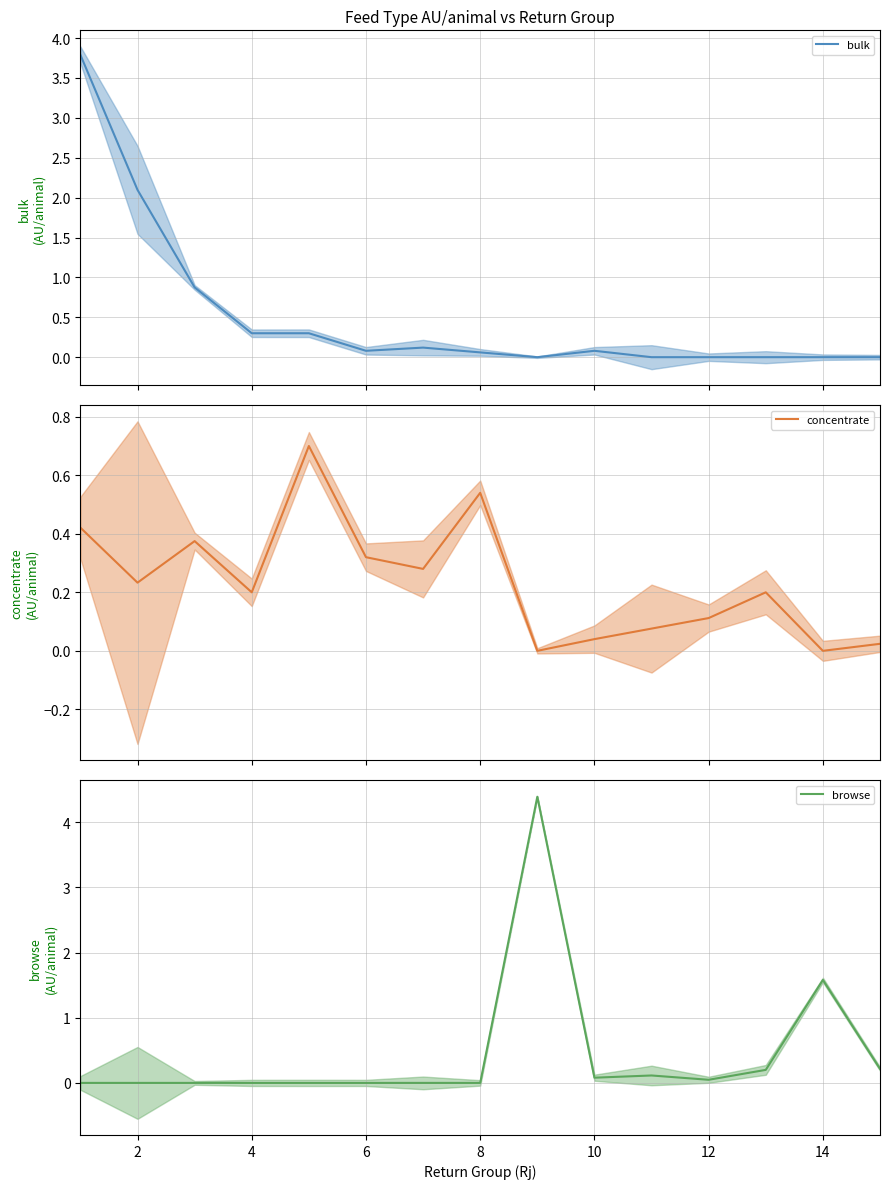

The browse series shows 2.6 at 14. True or false?

False